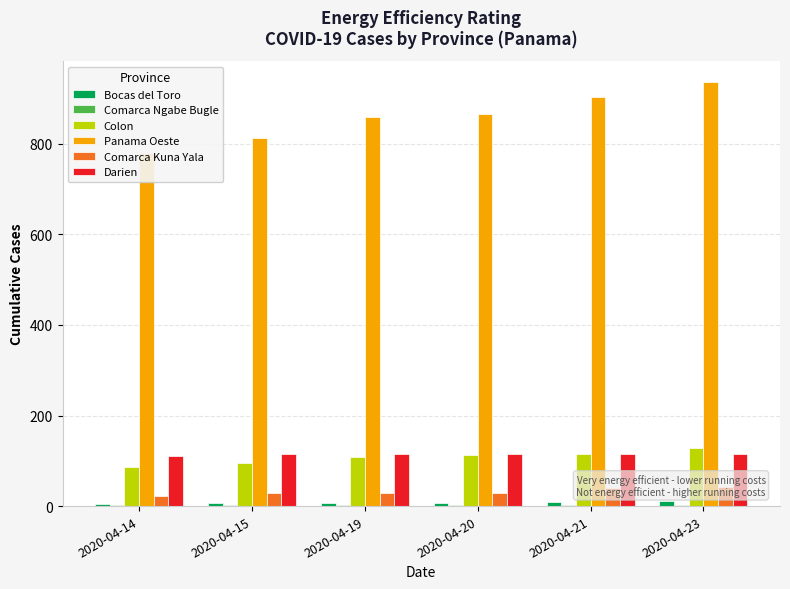

Between 2020-04-15 and 2020-04-21, which is larger?

2020-04-21